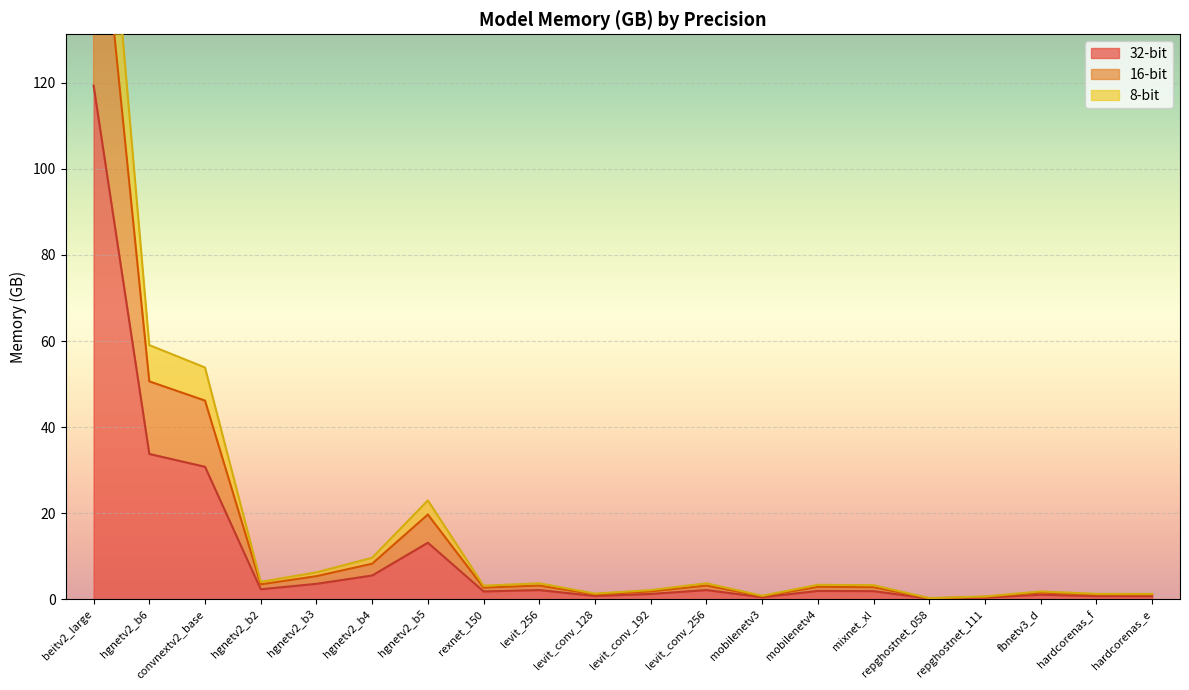

What is the difference between the second highest and minimum values in the 32-bit series?

33.6